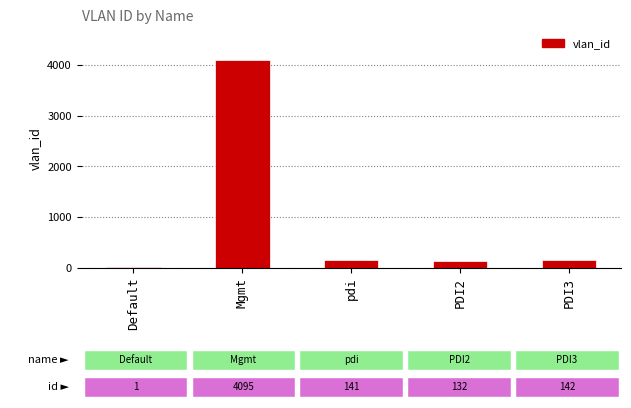

Is it true that the value at Mgmt is 2519?

False